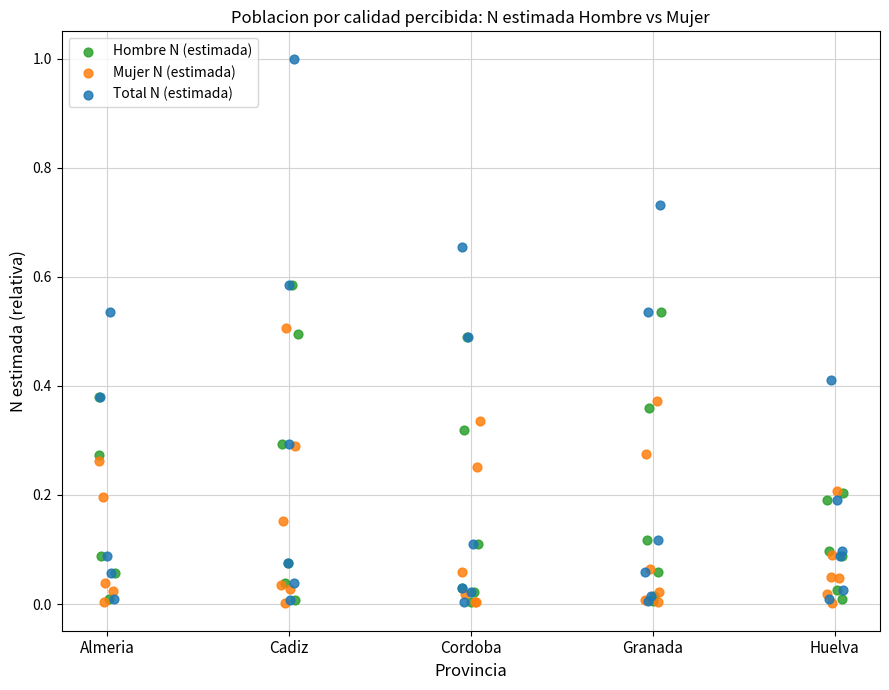

Which series contains the highest Y value?

Total N (estimada)